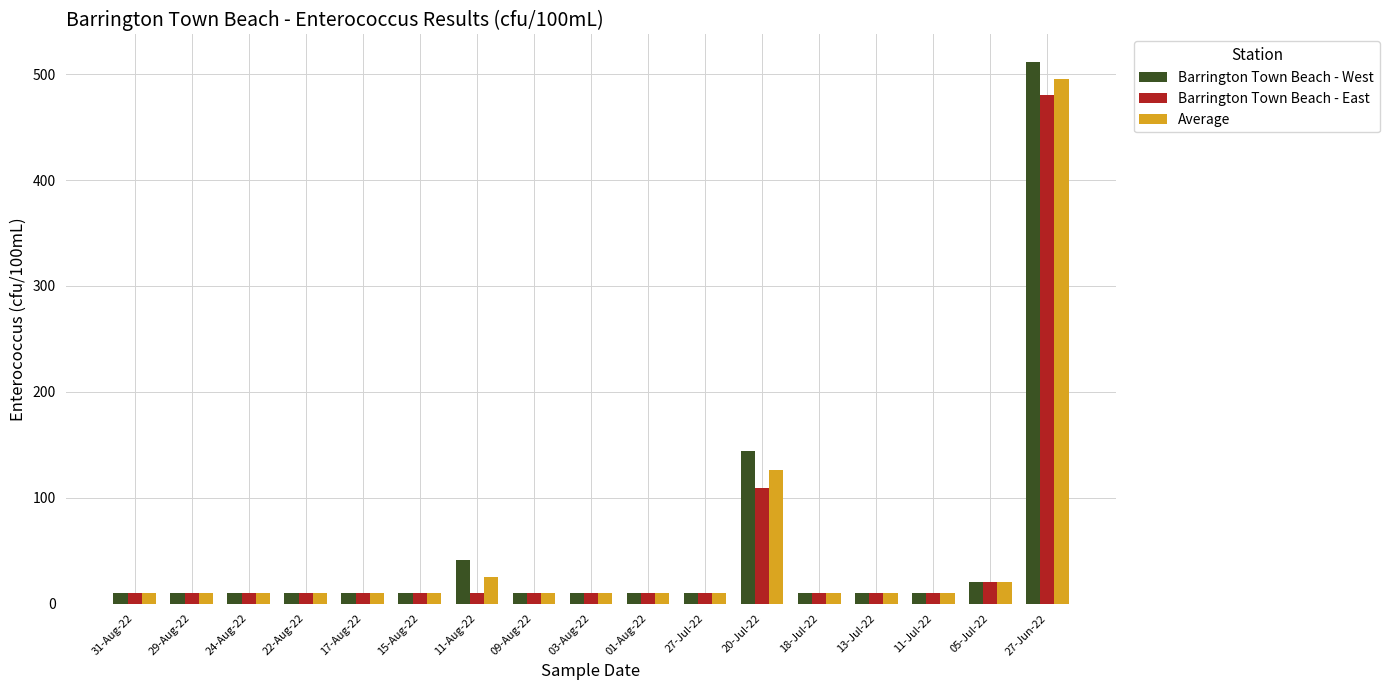

Which series has the largest range (max minus min)?

Barrington Town Beach - West